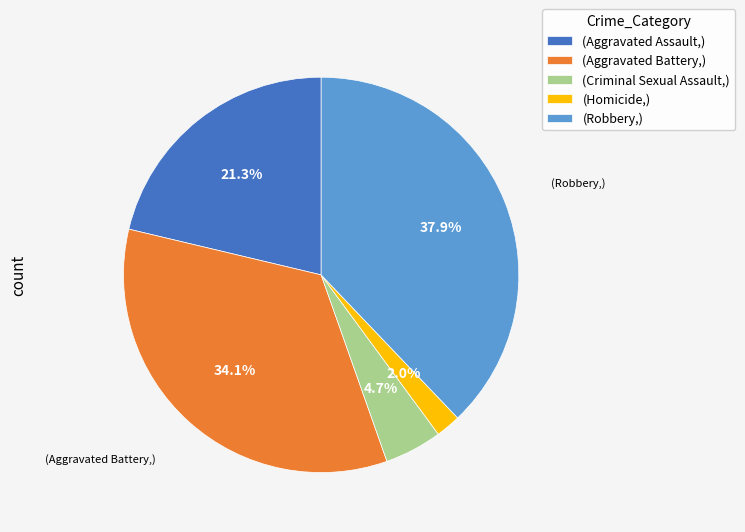

Is there a majority slice in this chart?

No